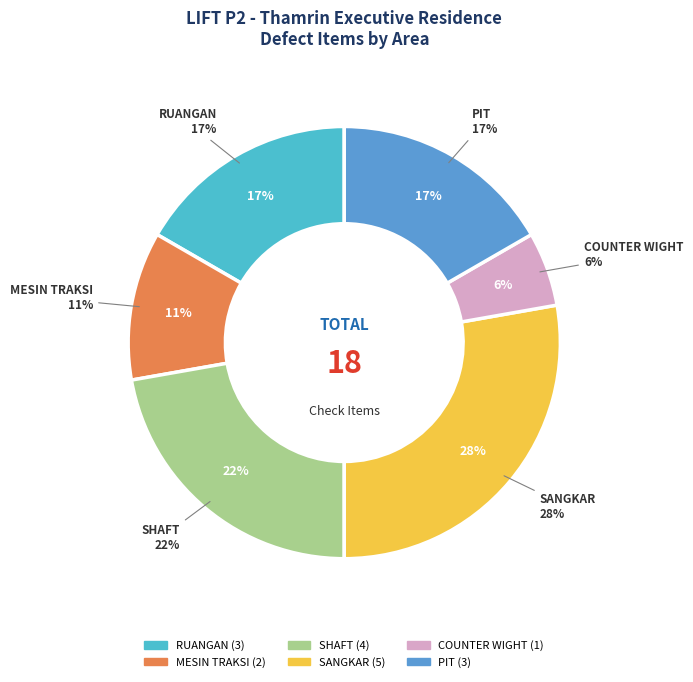

What percentage is the SANGKAR slice, to the nearest percent?

28%